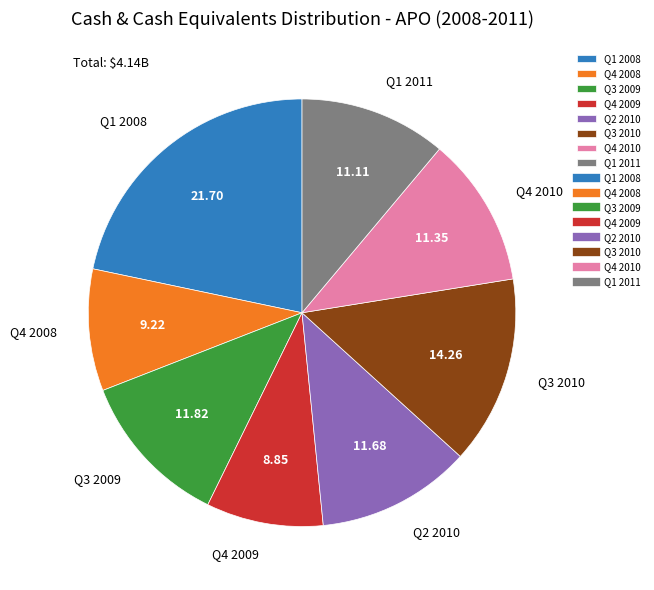

Between Q4 2008 and Q1 2011, which is larger?

Q1 2011